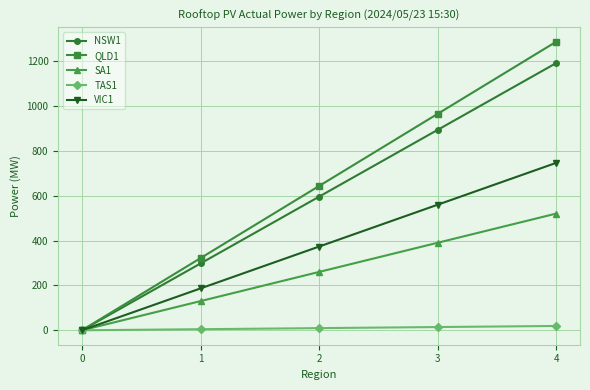

Is this an area chart (filled region under the line)?

No